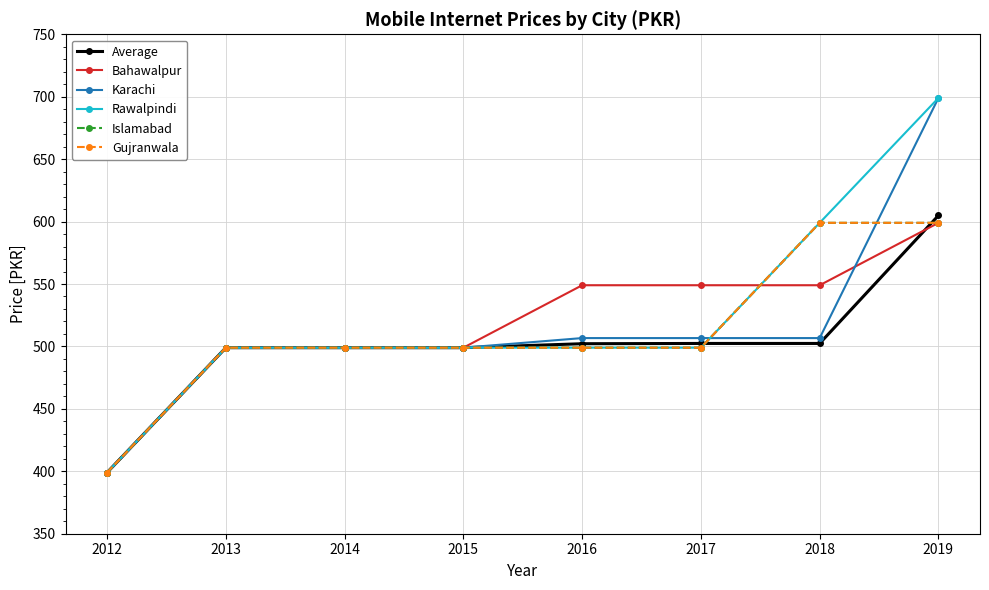

The value of Bahawalpur at 2016 is 549.0. True or false?

True